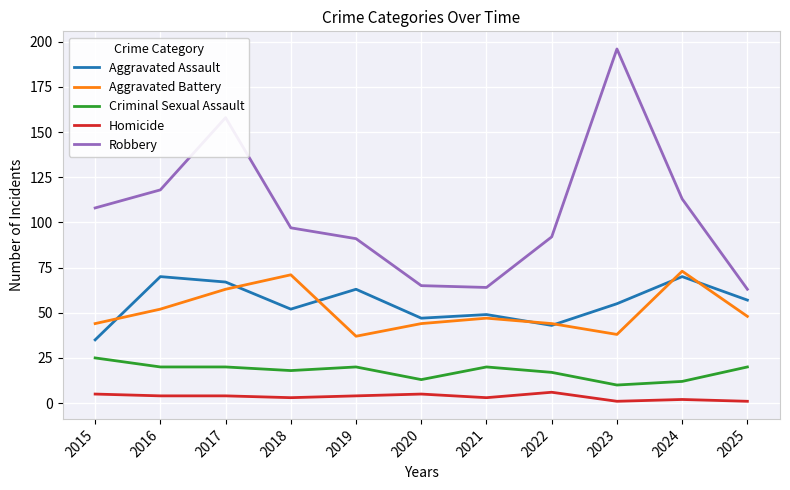

True or false: Aggravated Battery has a value of 47 at 2021.

True